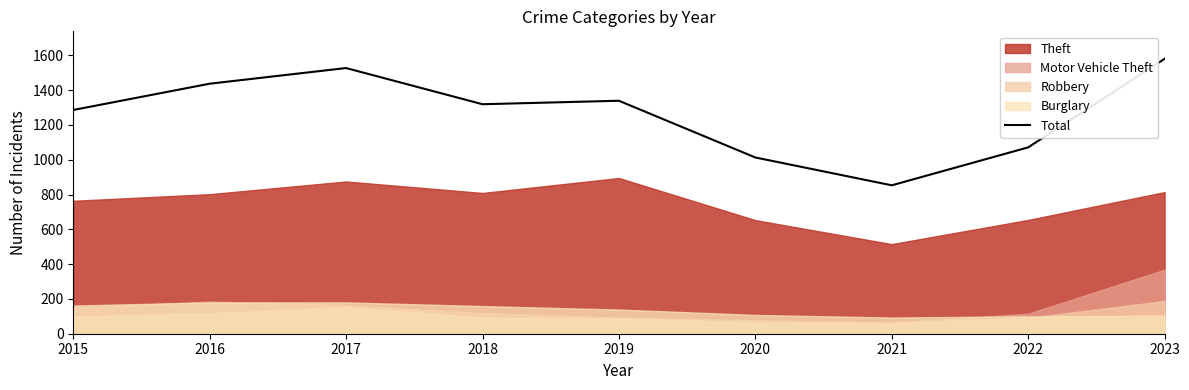

How many points are higher than both their immediate neighbors (excluding endpoints)?

2